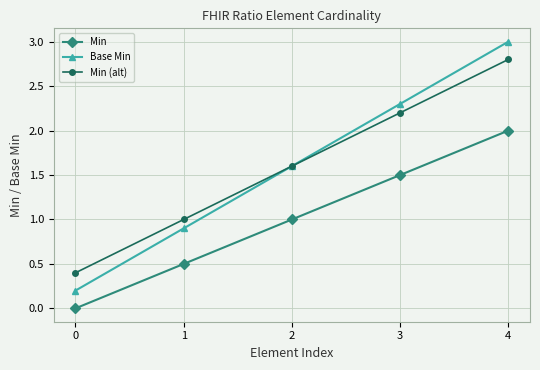

The Min (alt) series shows 3.9 at 3. True or false?

False